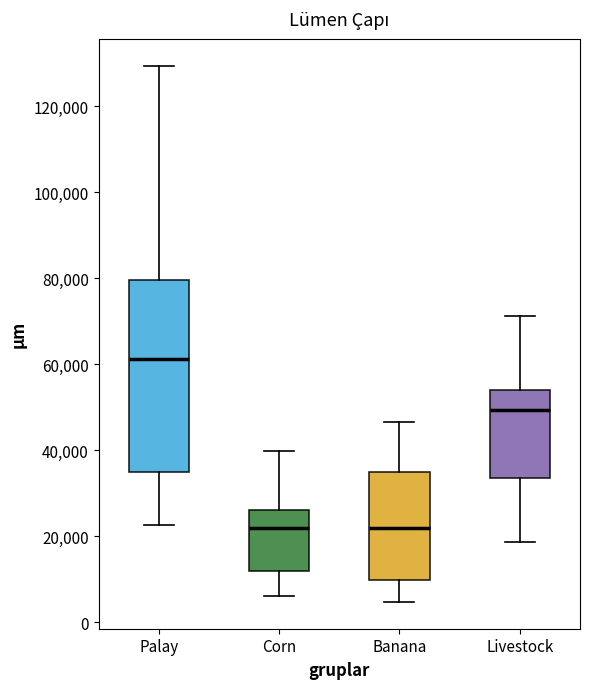

Reading left to right, read every box against the y-axis: the position of its median line, the range the box covers, and the ends of its whiskers. The values are not printed on the chart, so give them approximately, as read against the axis.

Palay: median 62000, box 34000 to 80000, whiskers 22000 to 130000
Corn: median 22000, box 12000 to 26000, whiskers 6000 to 40000
Banana: median 22000, box 10000 to 34000, whiskers 4000 to 46000
Livestock: median 50000, box 34000 to 54000, whiskers 18000 to 72000